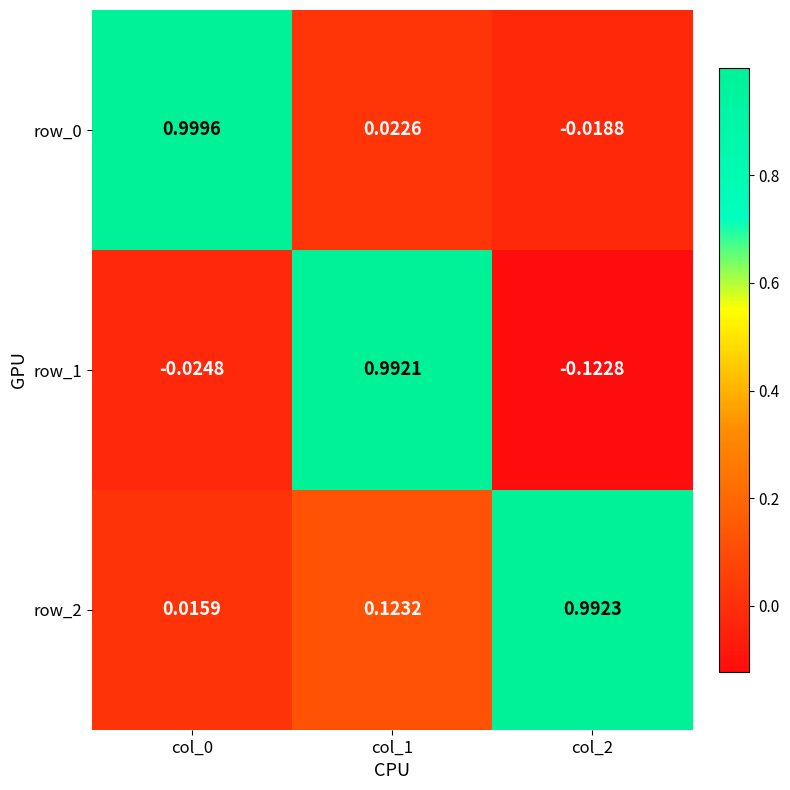

List the series in order of their peak value, lowest first.

row_1, row_2, row_0